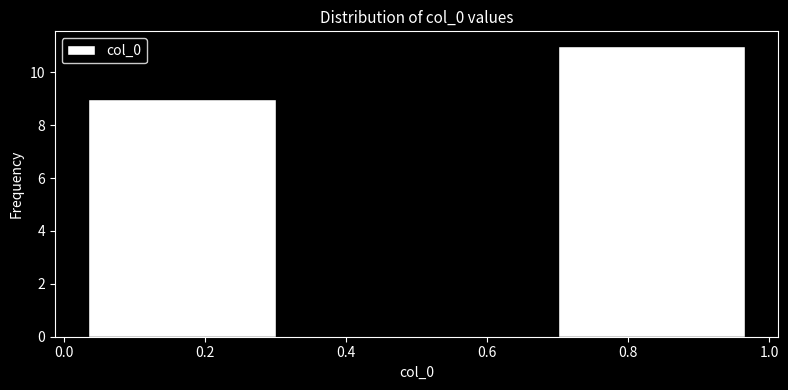

What is the height of the bar covering 0.00 to 0.34 on the x-axis? Neither the bar edges nor the heights are printed on the chart, so give them approximately, as read against the axes.

9